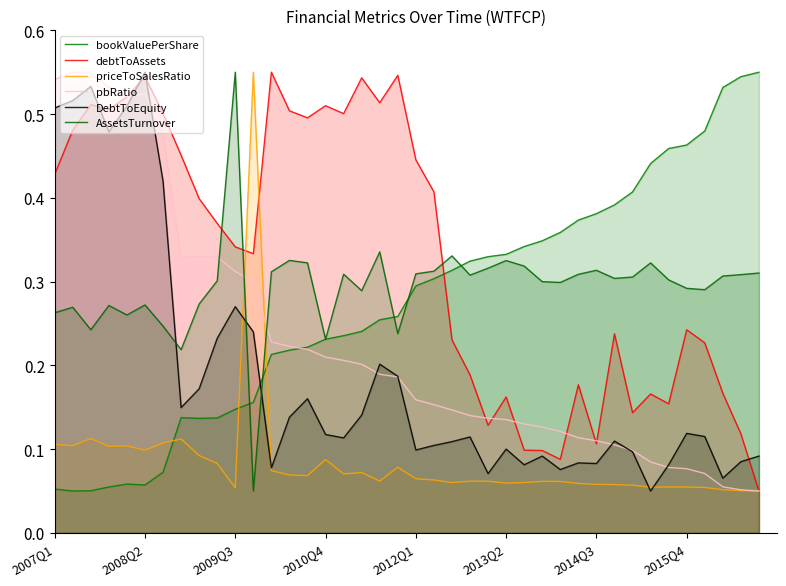

In debtToAssets, how many points are higher than both neighbors (excluding endpoints)?

11